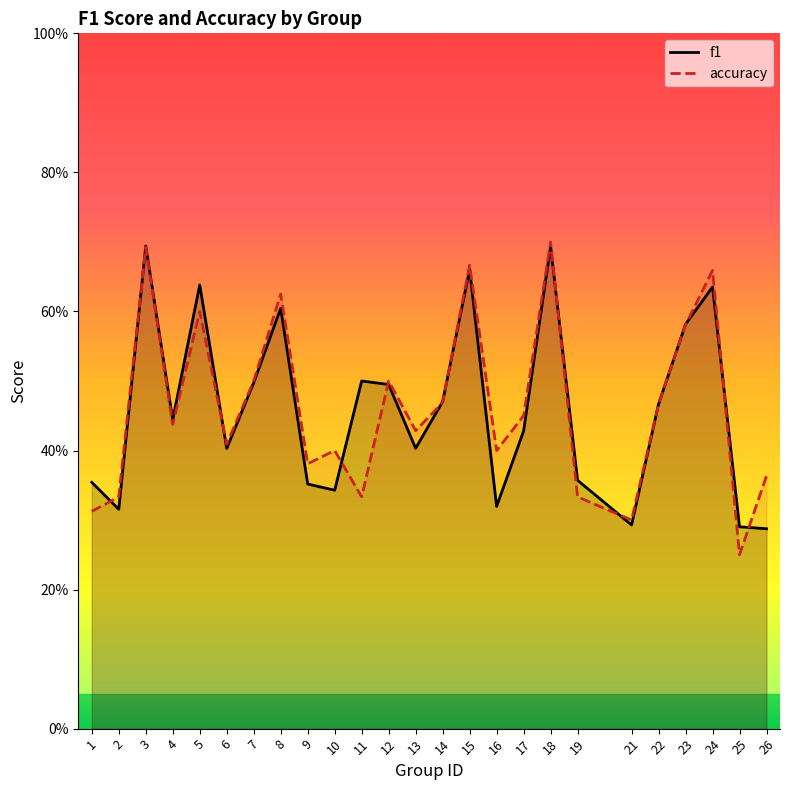

List the series in order of their overall mean, lowest first.

f1, accuracy